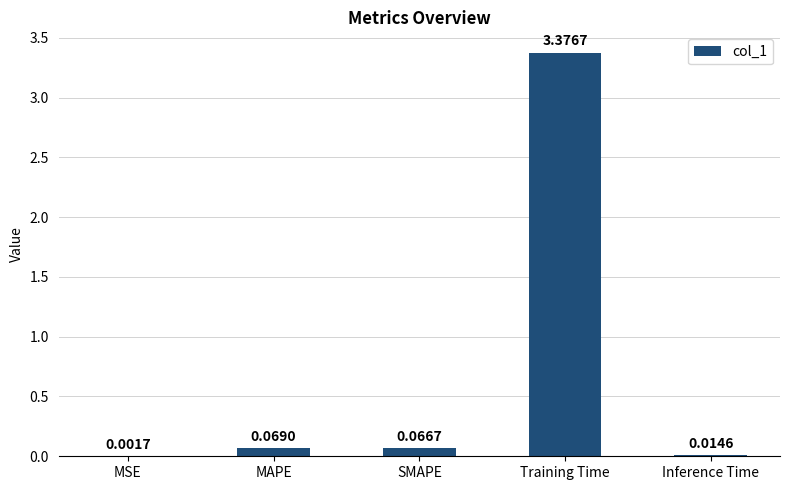

At which label is the value closest to 1?

MAPE